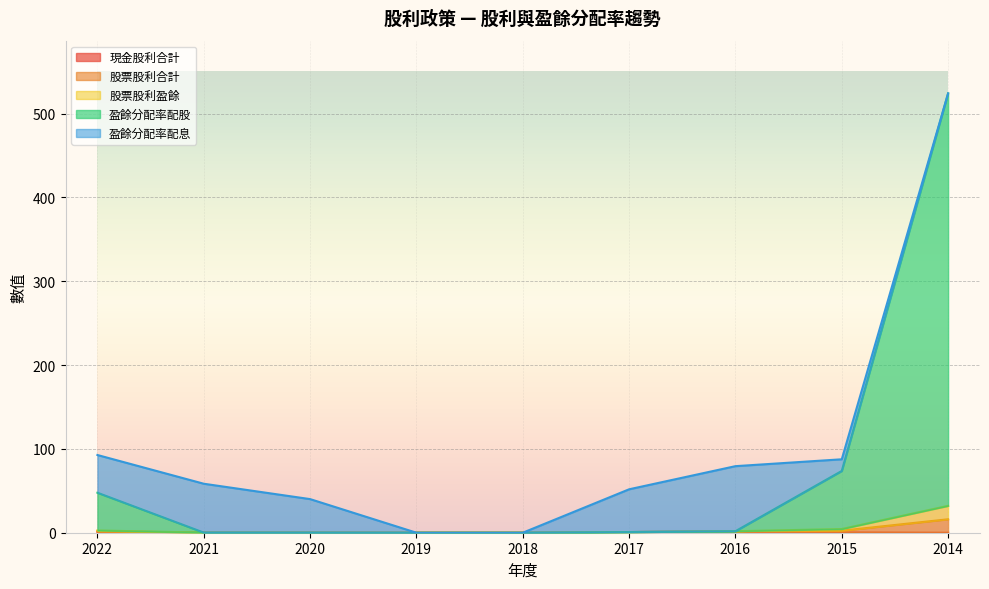

In 現金股利合計, how many points are higher than both neighbors (excluding endpoints)?

1